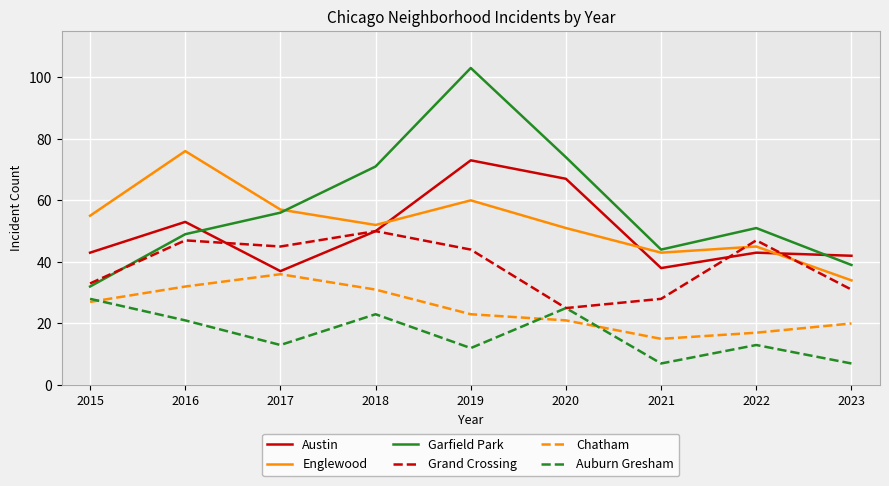

Is it true that Grand Crossing equals 77 at 2022?

False